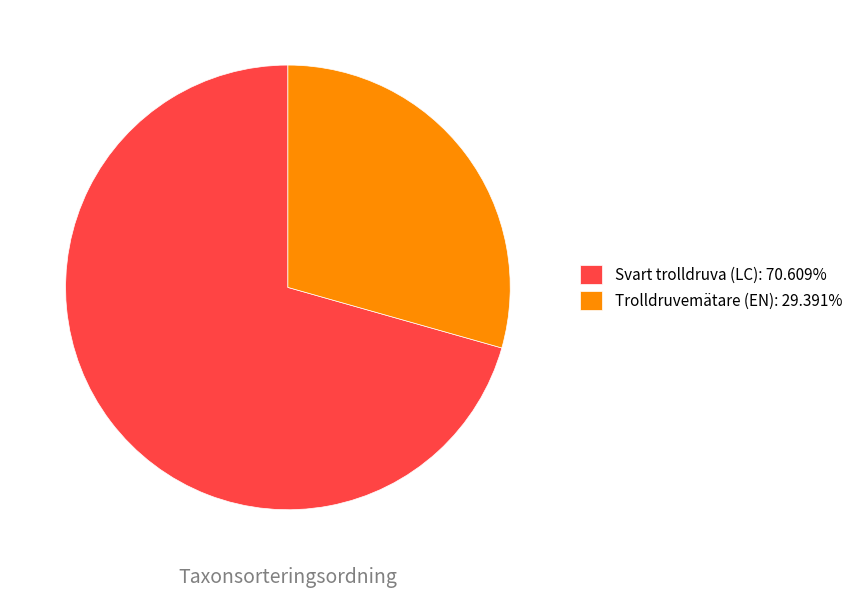

Combined, do Svart trolldruva (LC): 70.609% and Trolldruvemätare (EN): 29.391% account for over 50%?

Yes